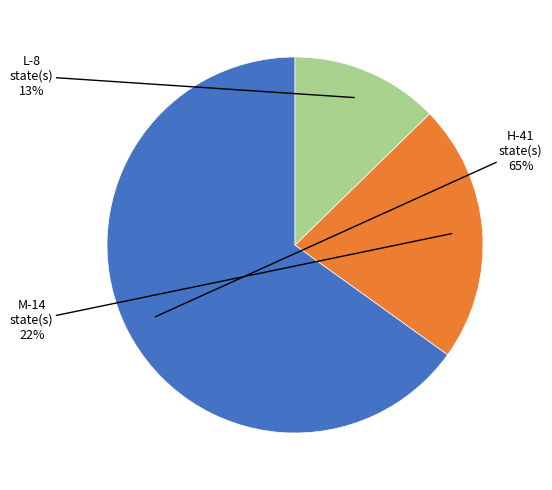

To the nearest percent, what is the average slice percentage?

33%